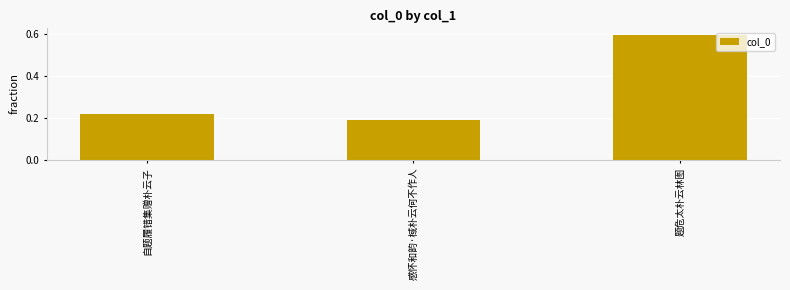

What is the value of the 3rd bar from the left?

0.6